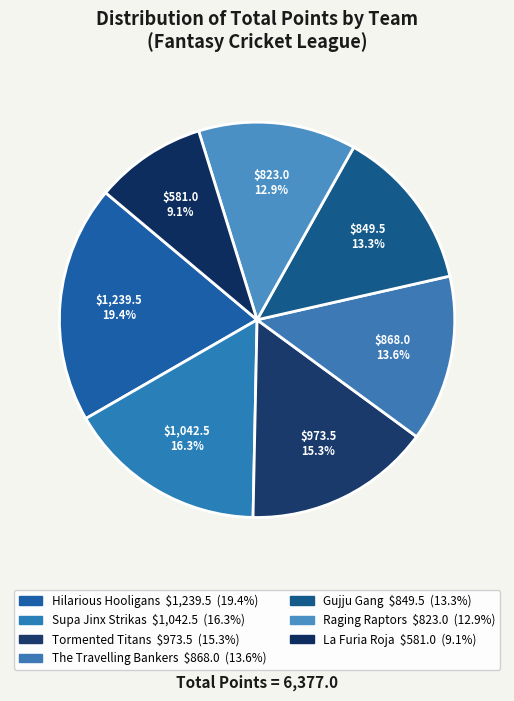

To the nearest percent, what portion does Supa Jinx Strikas represent?

16%